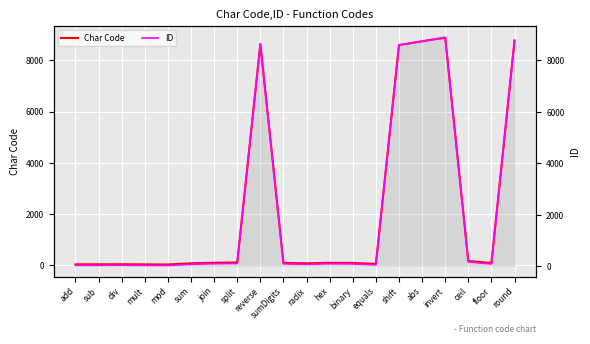

At which label does ID first exceed 100?

join